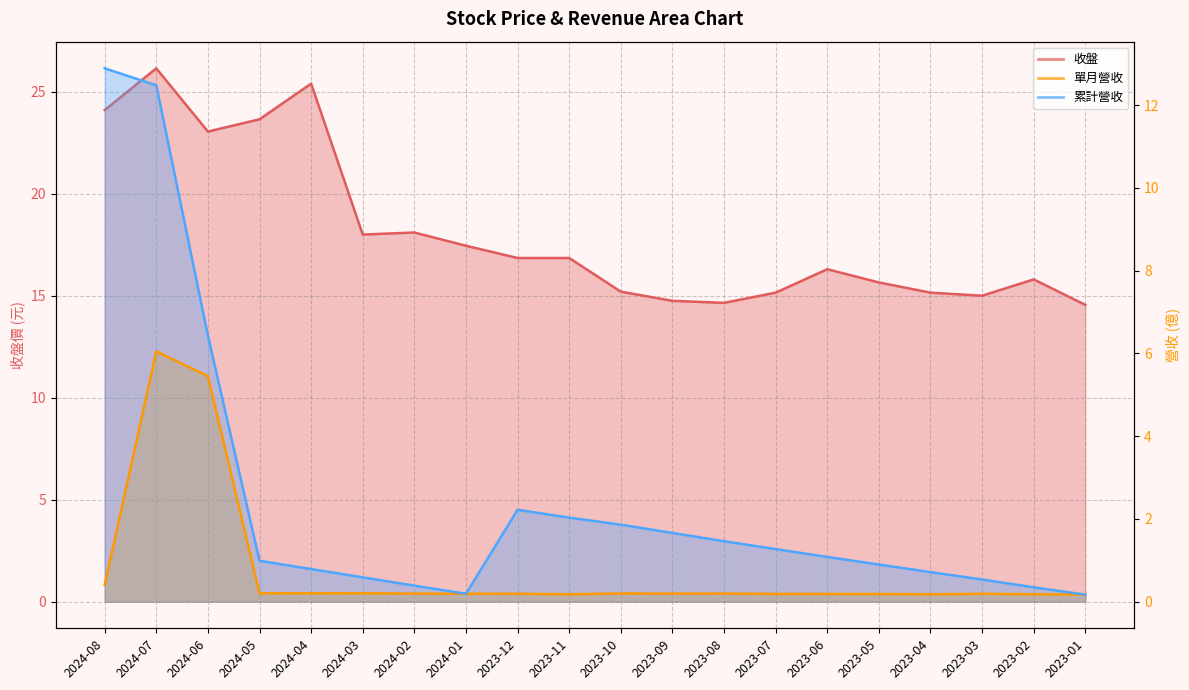

What is the difference between the maximum and second lowest values in the 收盤 series?

11.5